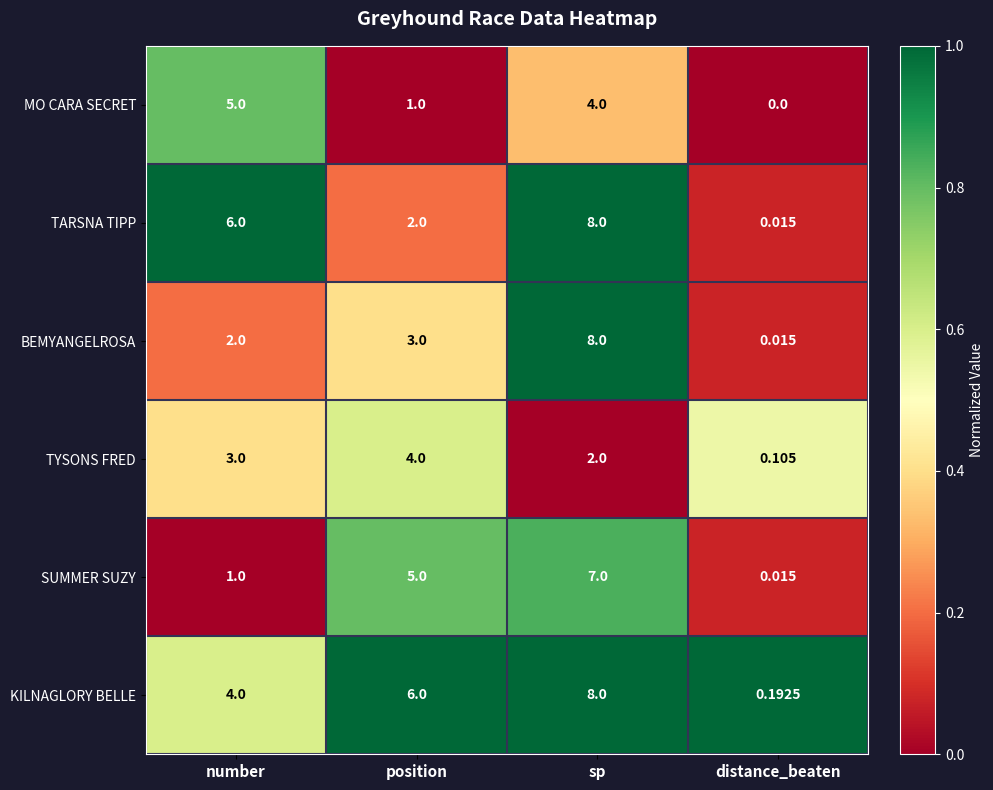

At which category is the sum across all series the highest?

sp